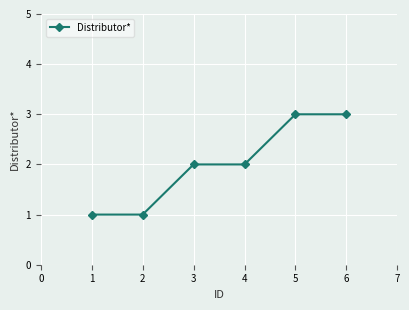

What is the value of the 5th point from the left?

3